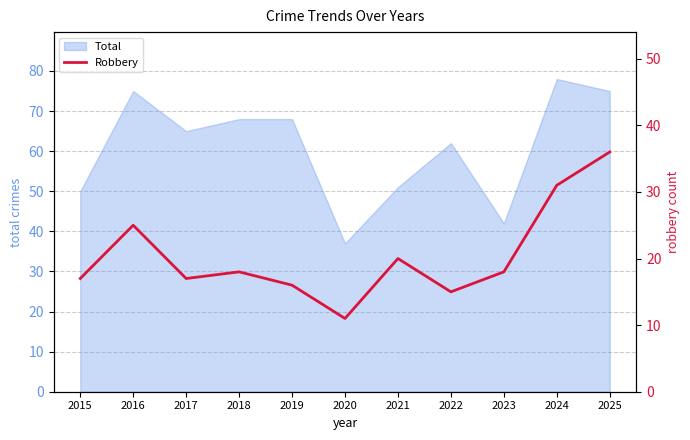

Which category has the highest value across all series?

2025